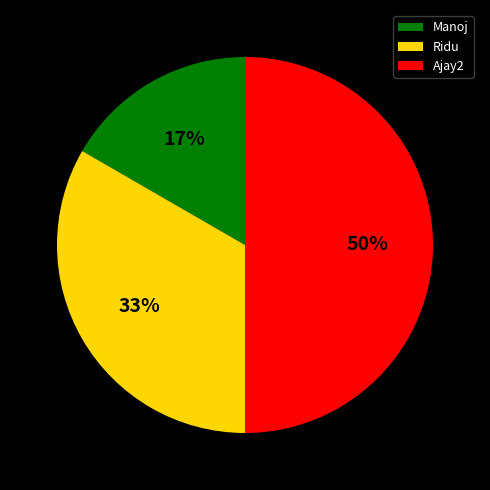

Rank the categories by value from lowest to highest.

Manoj, Ridu, Ajay2